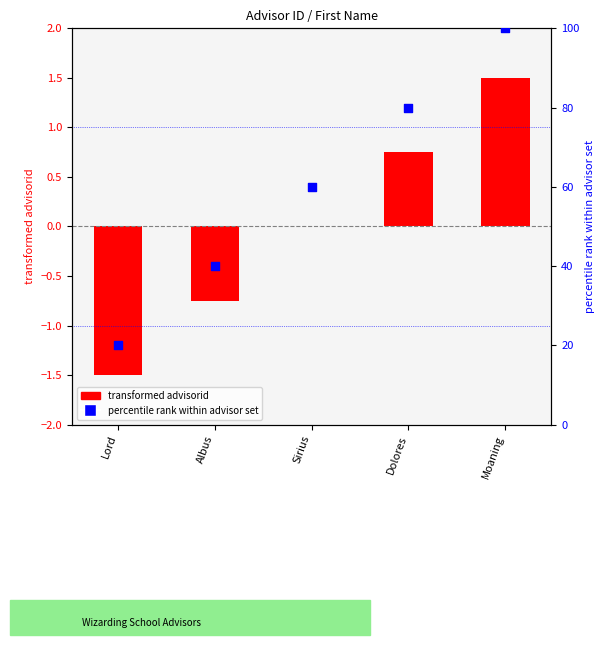

Which series contains the lowest Y value?

advisorid